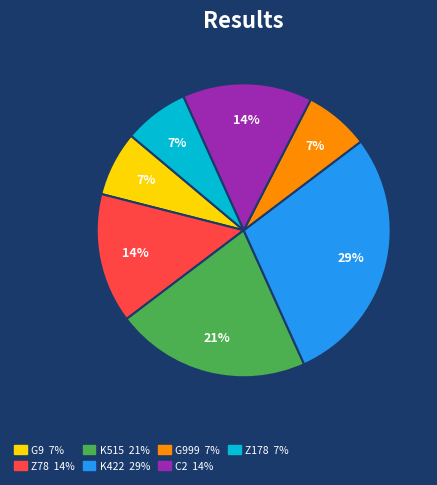

Is there a majority slice in this chart?

No